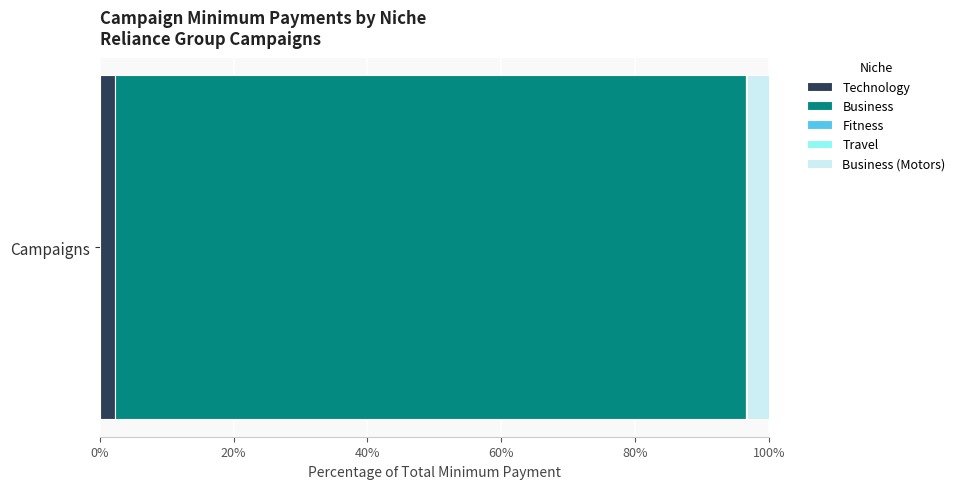

How many categories are shown in the chart?

1